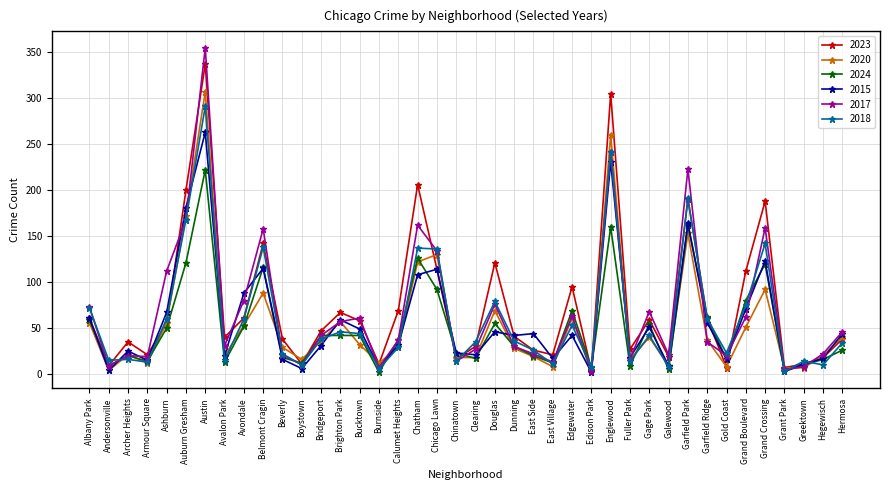

Which category has the highest value in the 2020 series?

Austin